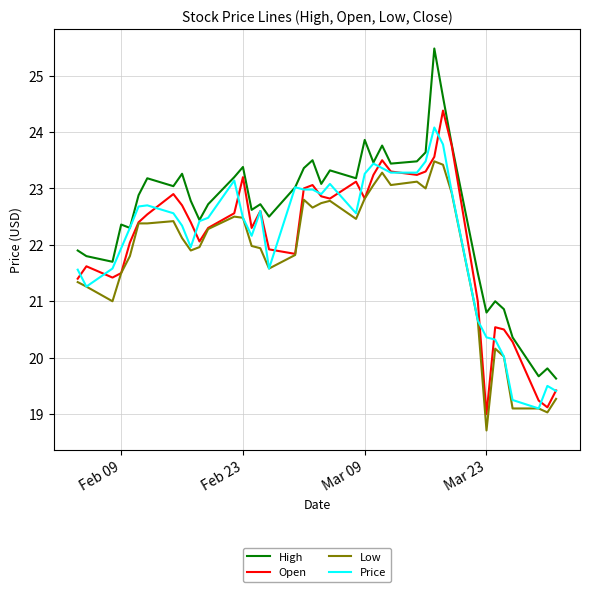

What is the highest value of the High series?

25.5